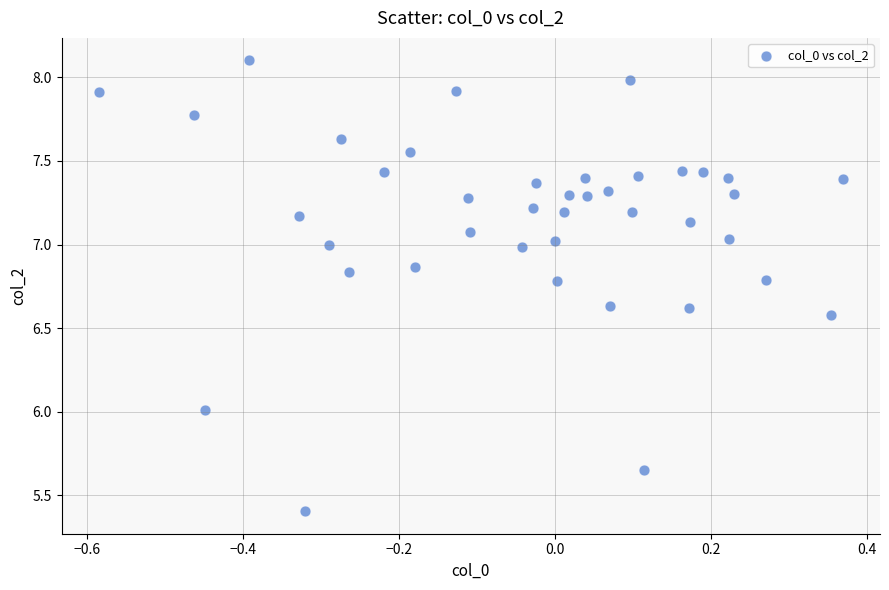

What is the range of Y values (max minus min)?

2.7